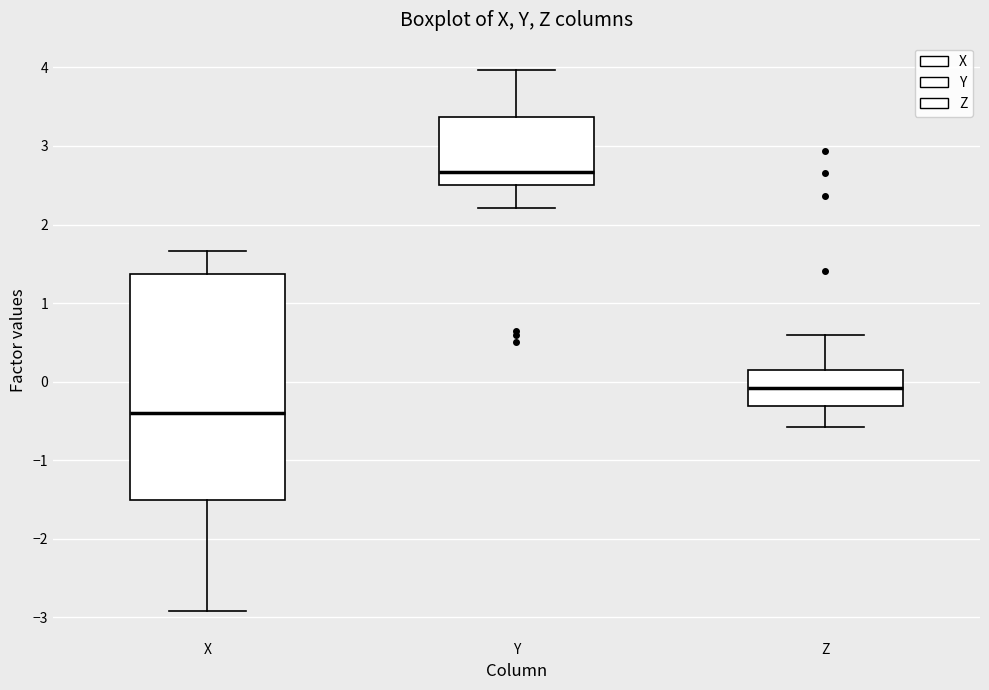

Which box's median line is the lowest?

X